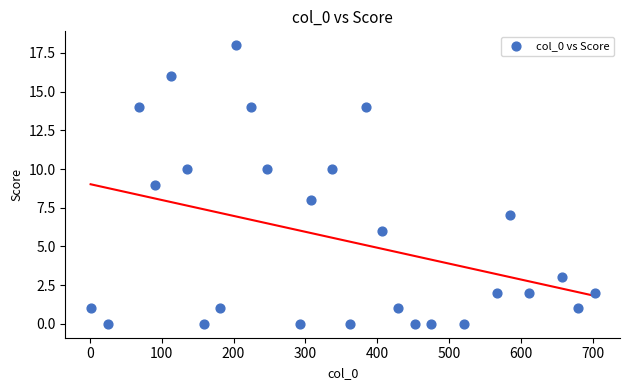

What is the range of Y values (max minus min)?

18